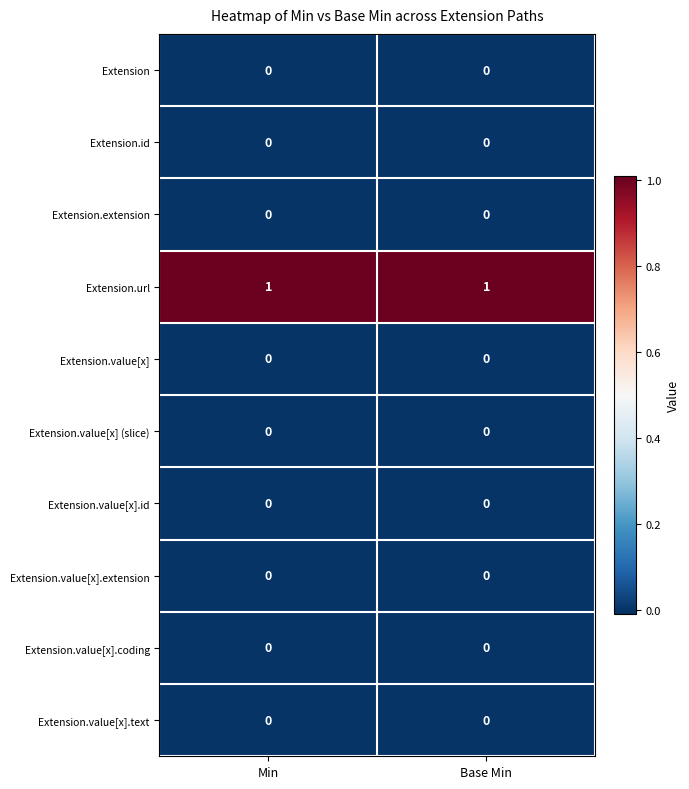

Reading left to right, extract all data points from this chart.

Extension: 0	0
Extension.id: 0	0
Extension.extension: 0	0
Extension.url: 1	1
Extension.value[x]: 0	0
Extension.value[x] (slice): 0	0
Extension.value[x].id: 0	0
Extension.value[x].extension: 0	0
Extension.value[x].coding: 0	0
Extension.value[x].text: 0	0